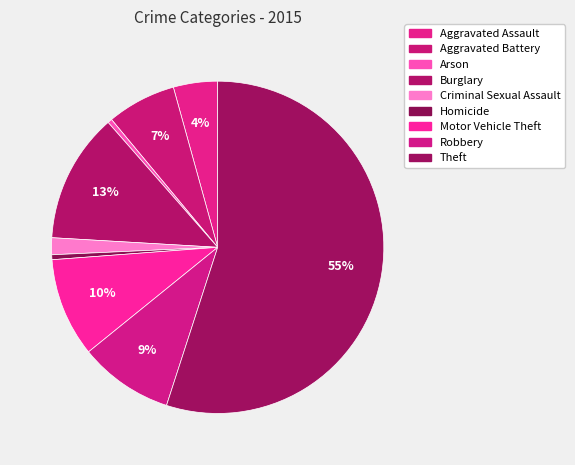

How many slices are in this pie chart?

9